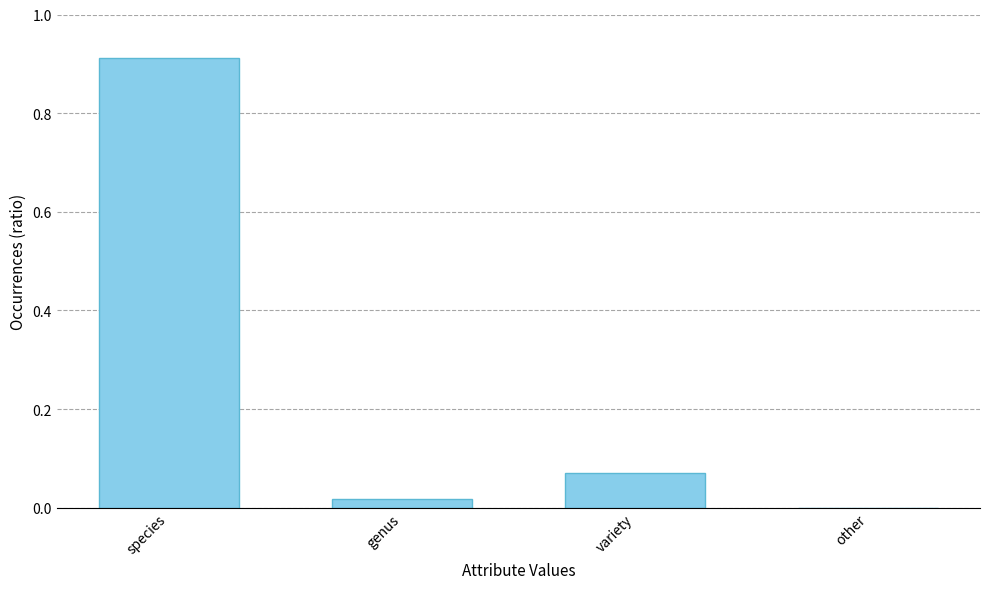

The chart shows a value of 0.0 at genus. True or false?

True